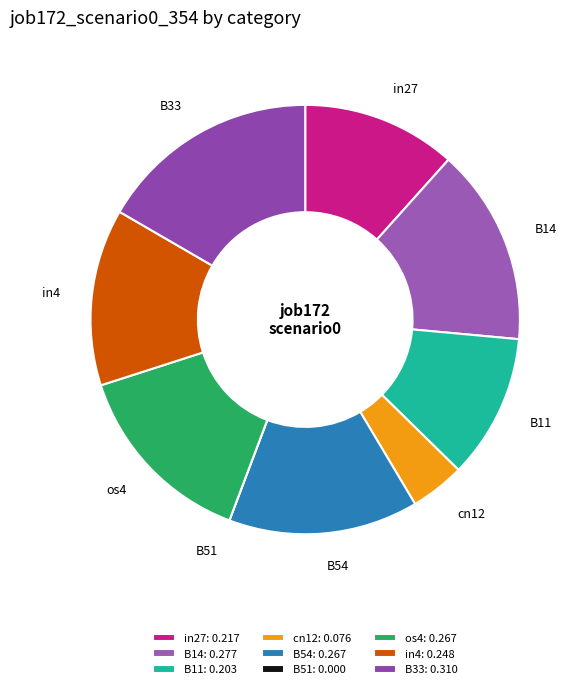

Which category has the biggest portion of the pie?

B33